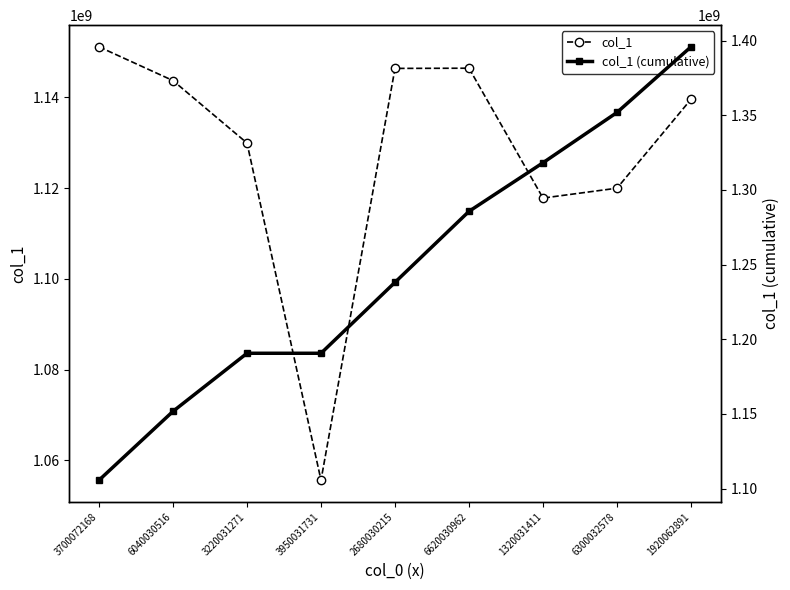

How many intersections are there between col_1 (cumulative) and col_1?

1